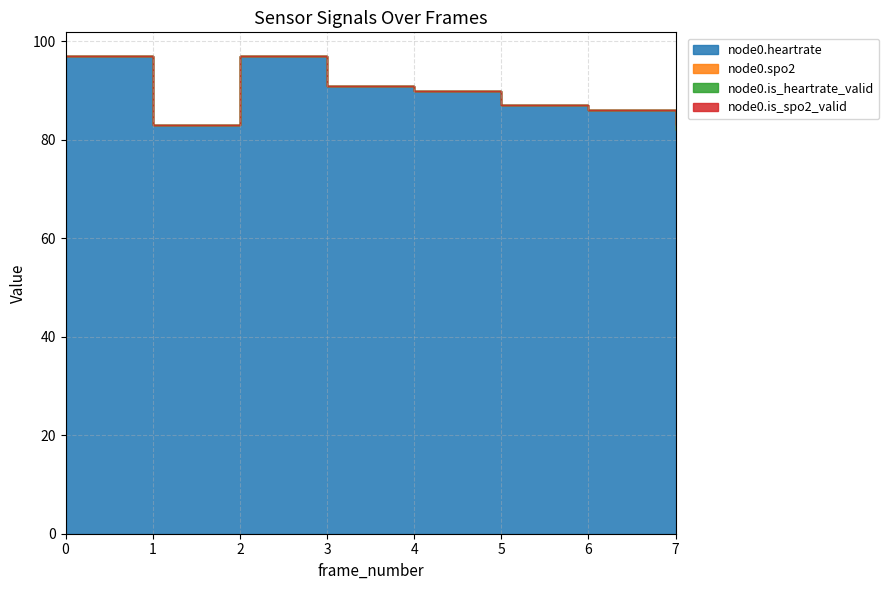

Between 0 and 2, which series saw the biggest shift?

node0.heartrate